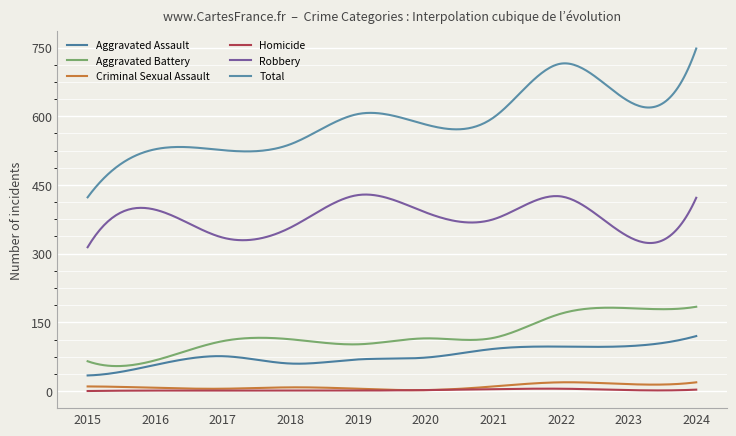

True or false: Aggravated Battery and Criminal Sexual Assault intersect in this chart.

False